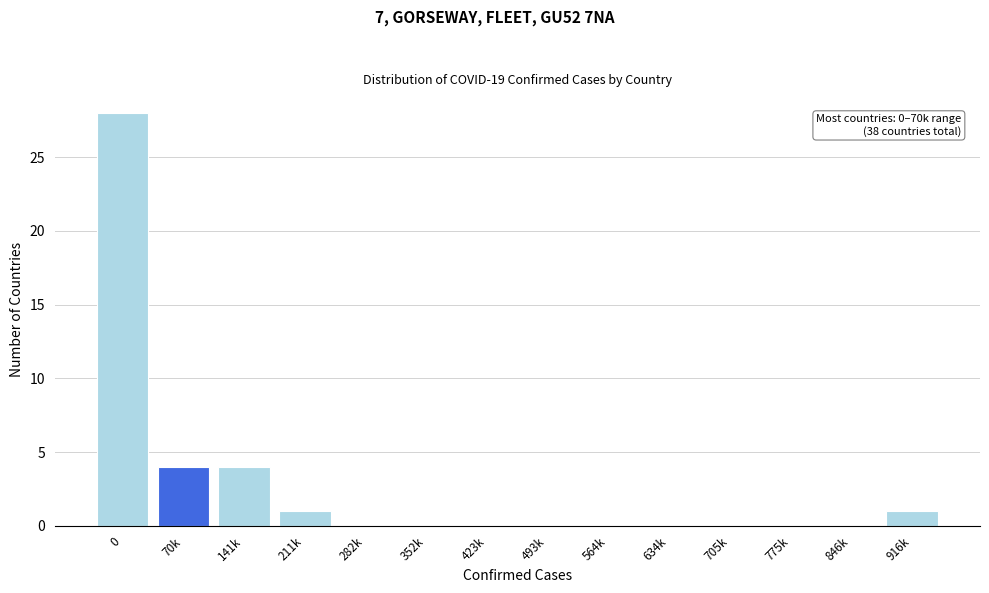

Reading left to right, extract all data points from this chart.

0=28	70k=4	141k=4	211k=1	282k=0	352k=0	423k=0	493k=0	564k=0	634k=0	705k=0	775k=0	846k=0	916k=1